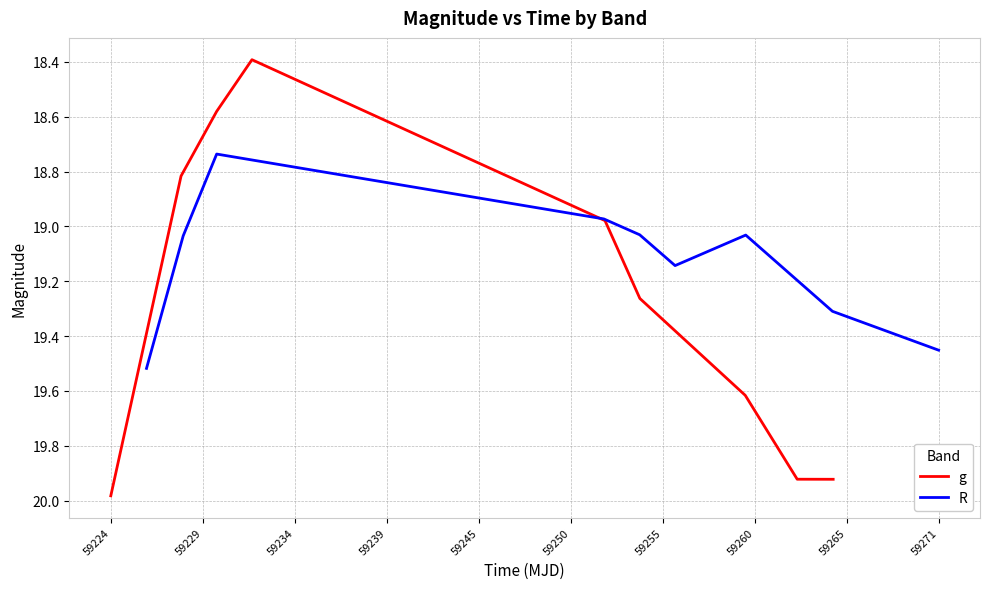

Which series changed the most between 59245 and 59260?

g